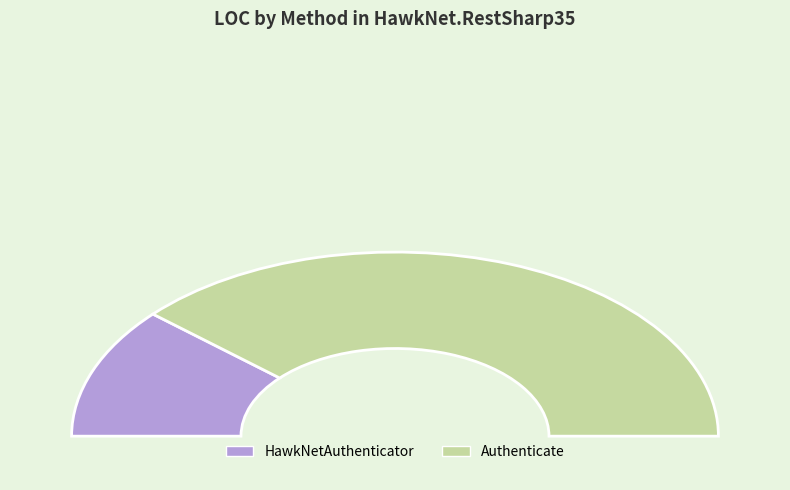

To the nearest percent, what is the average slice percentage?

50%